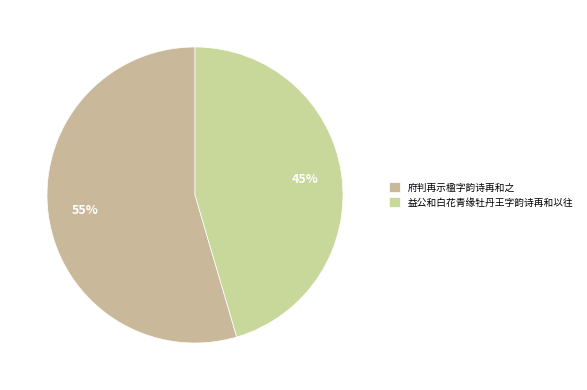

How many slices are in this pie chart?

2